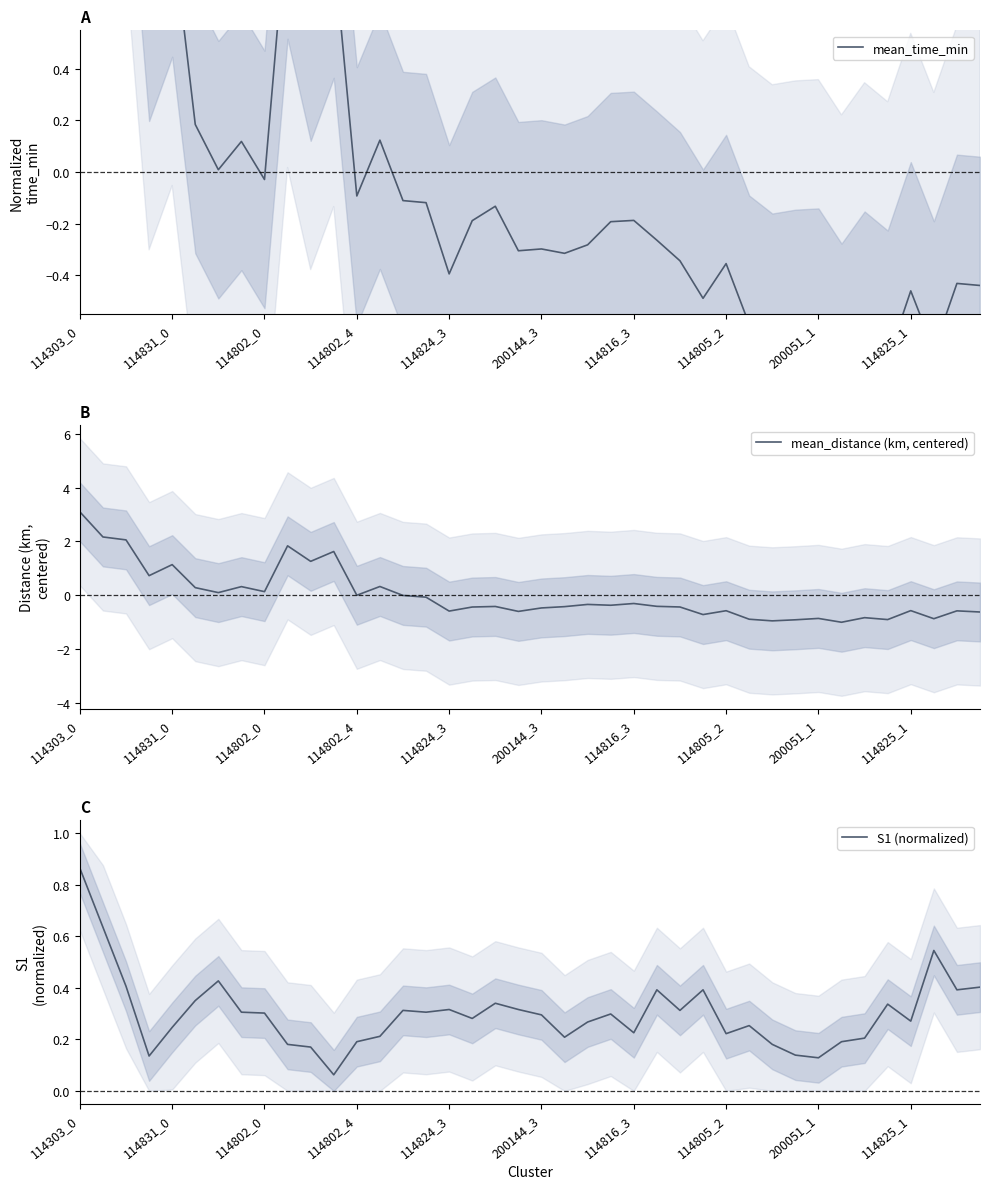

What position from the right is 17?

23